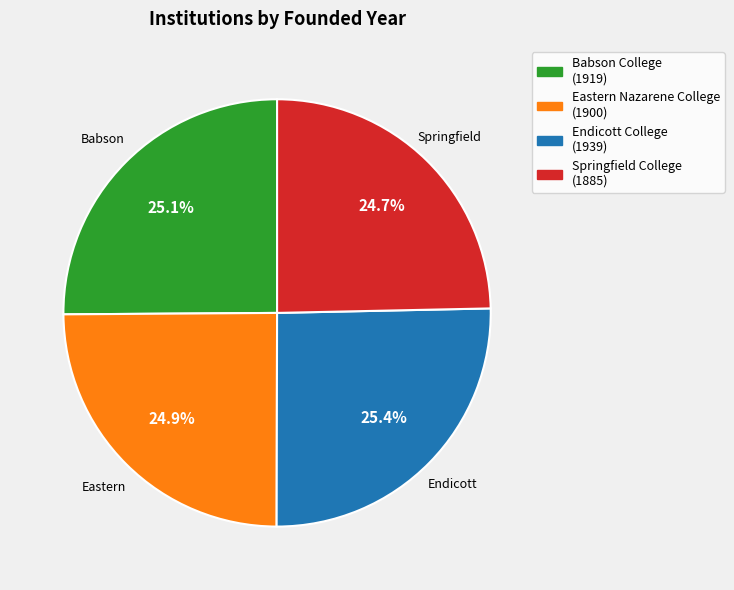

Approximately how many times larger is the value at Babson College (1919) compared to Springfield College (1885)?

1.0